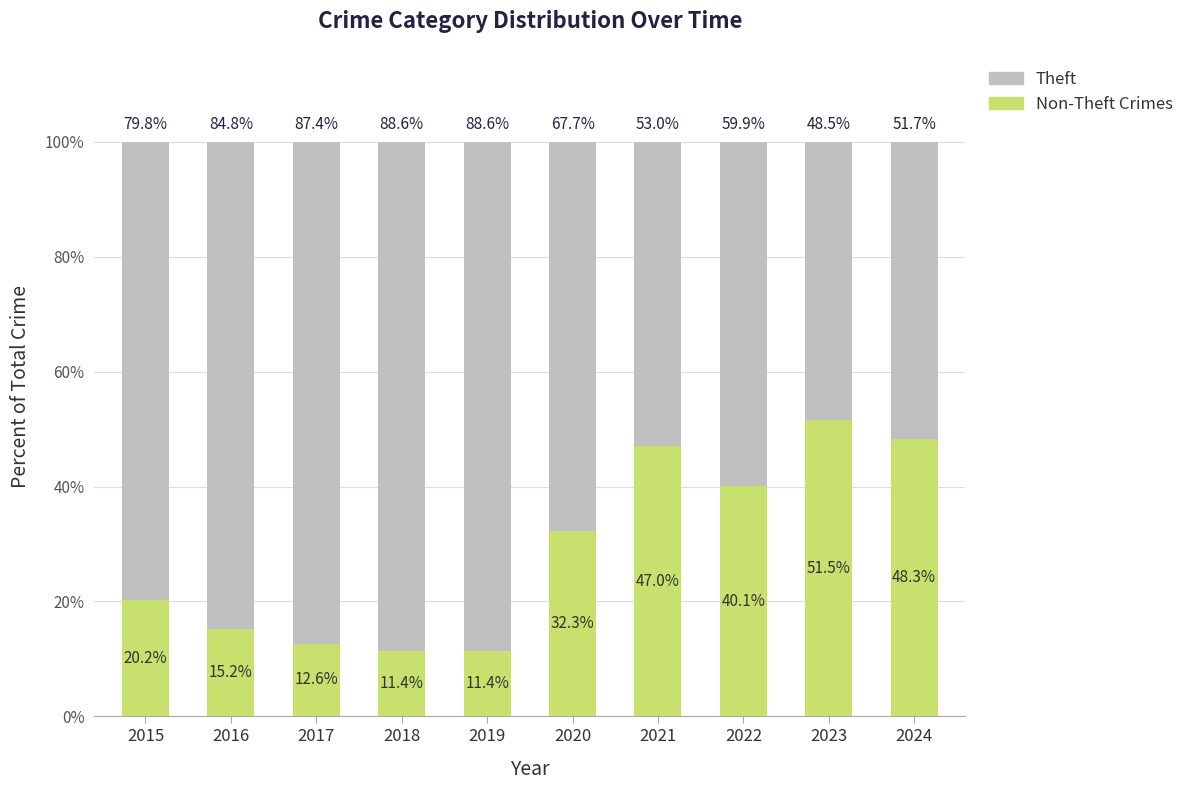

What is the total value across all series at 2019?

100.0